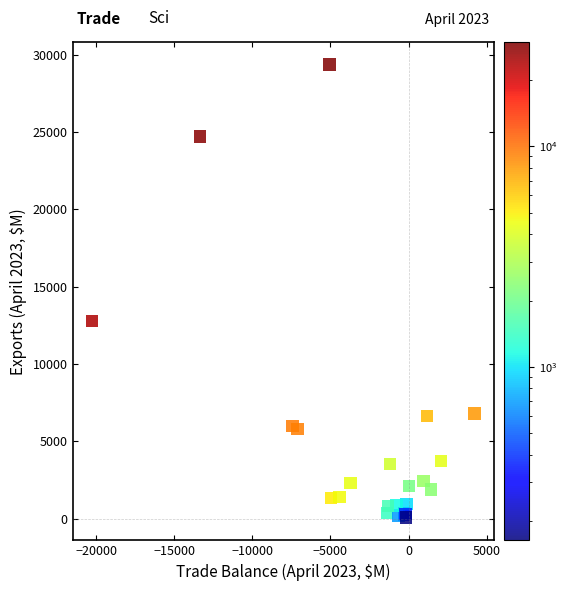

What Y value in the scatter plot is closest to 14713?

12794